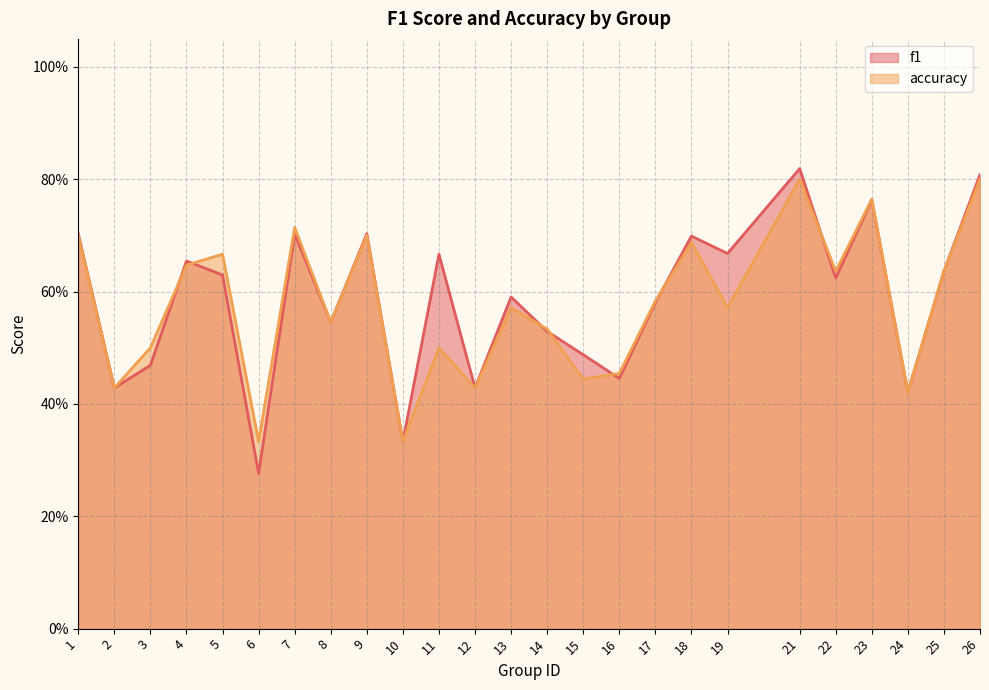

Does the chart display data point markers on the line(s)?

No